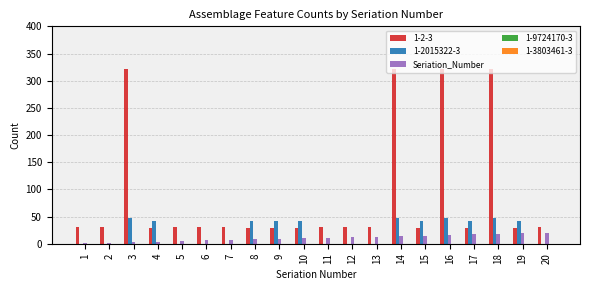

What is the greatest value displayed?

322